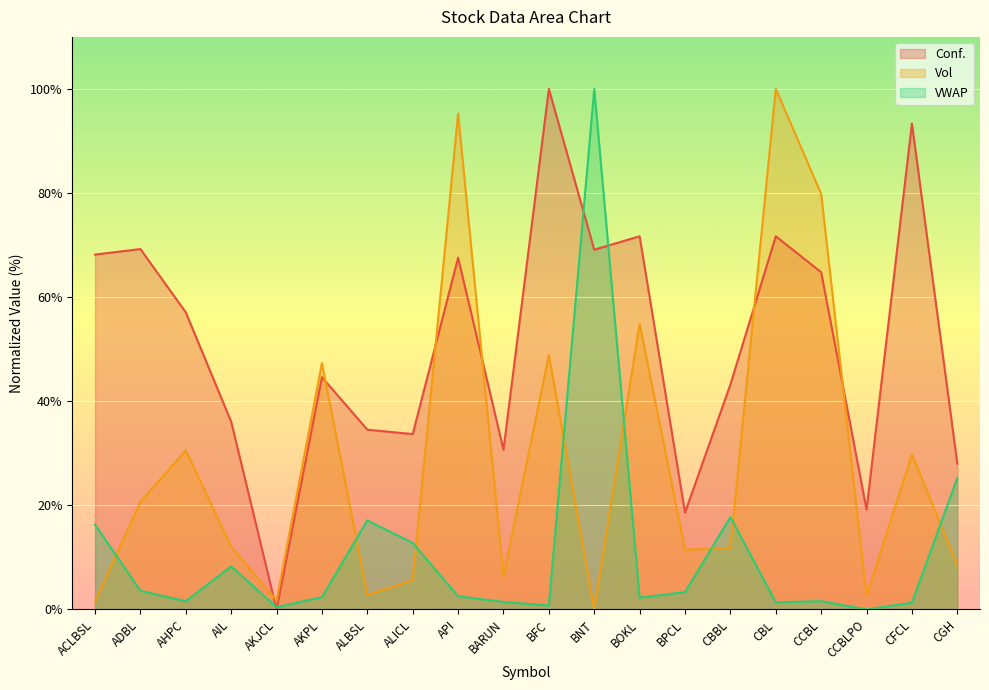

Which has a higher value, CBBL or CCBLPO?

CBBL